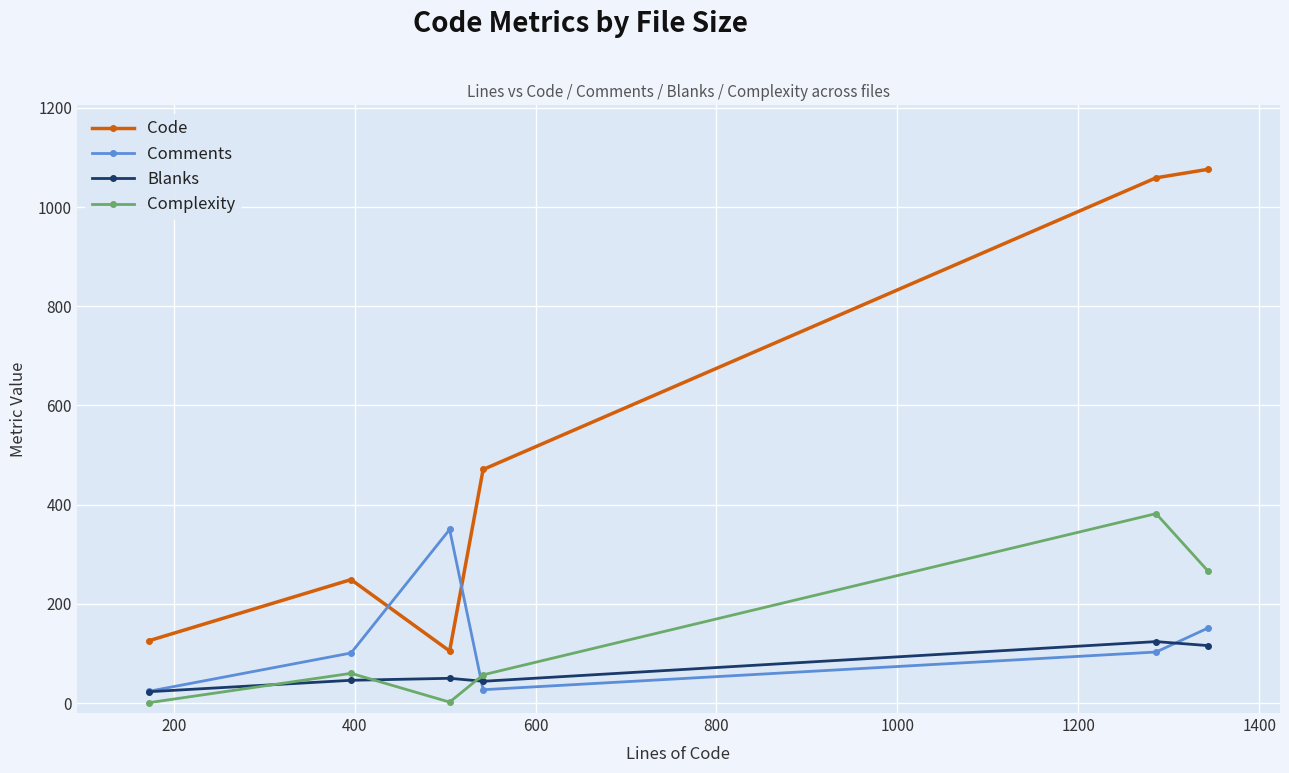

Which series has the largest total across all categories?

Code